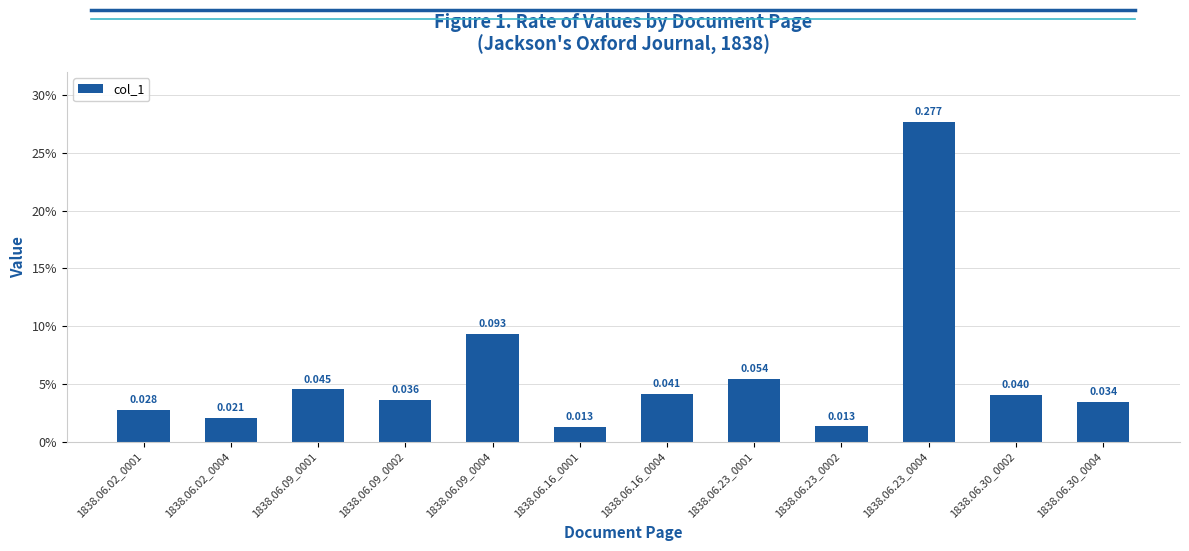

Are the bars grouped side by side (vs. stacked)?

No